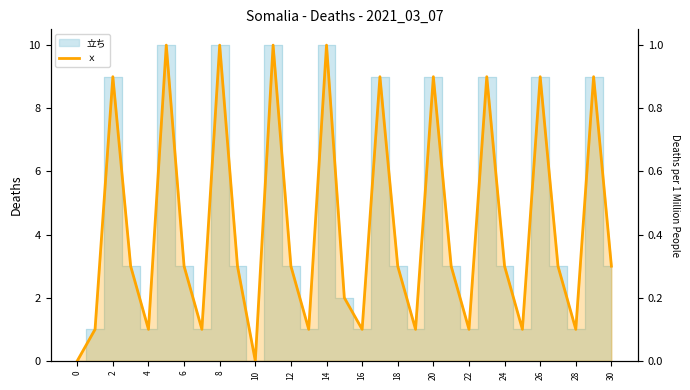

How many interior local valleys (lower than both neighbors) does the data have?

9